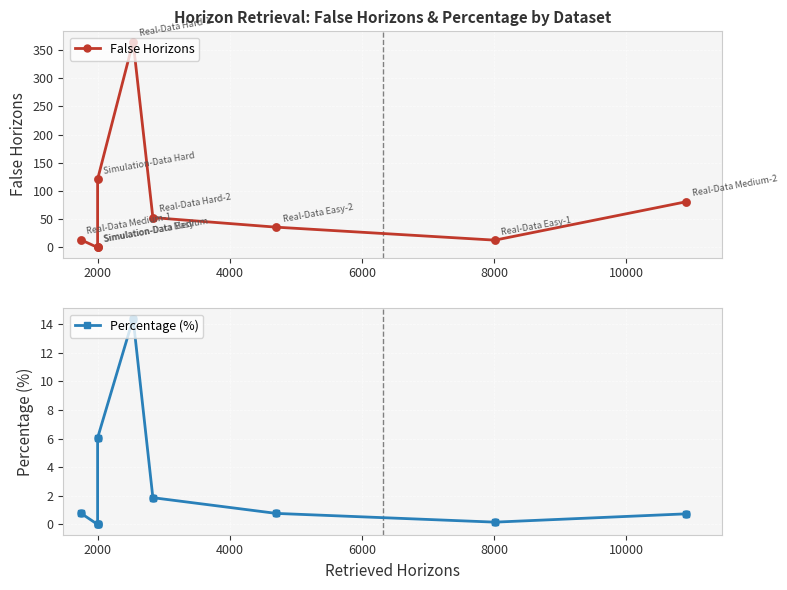

What are all the series names shown in the legend?

False Horizons, Percentage (%)